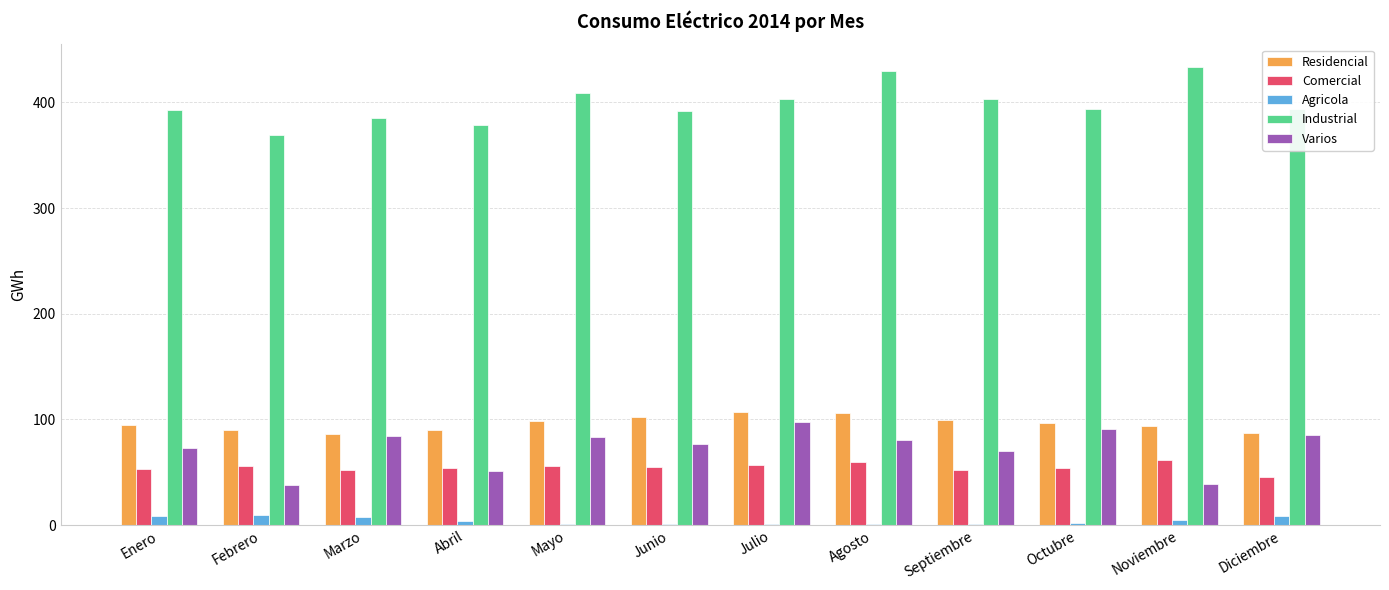

True or false: Varios has a value of 125.2 at Agosto.

False